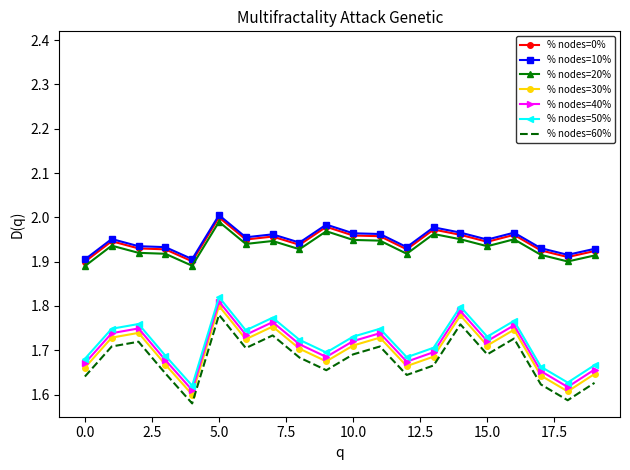

True or false: % nodes=50% and % nodes=30% intersect in this chart.

False